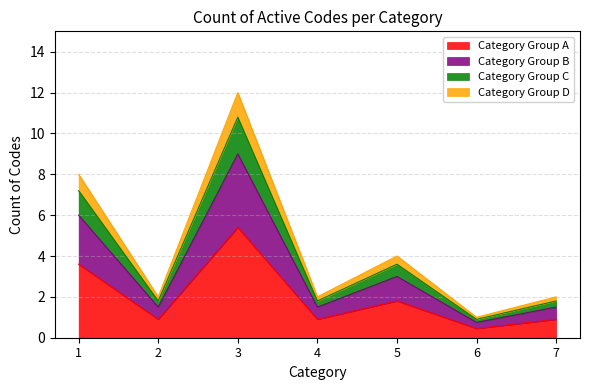

Is it true that the value at 6 is 0.2?

False